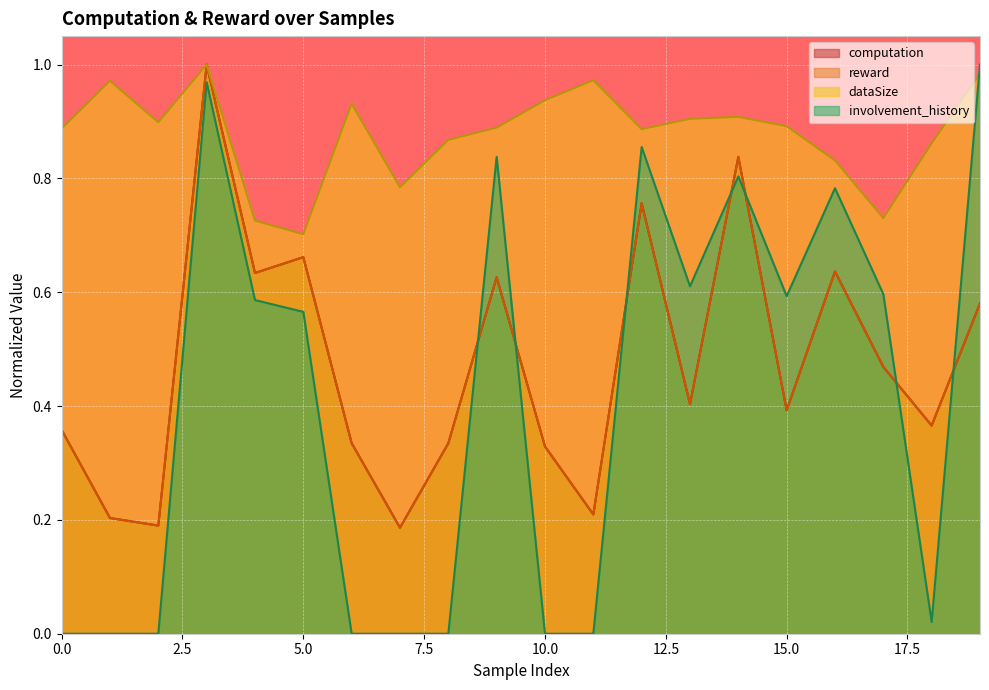

Does the chart display data point markers on the line(s)?

No